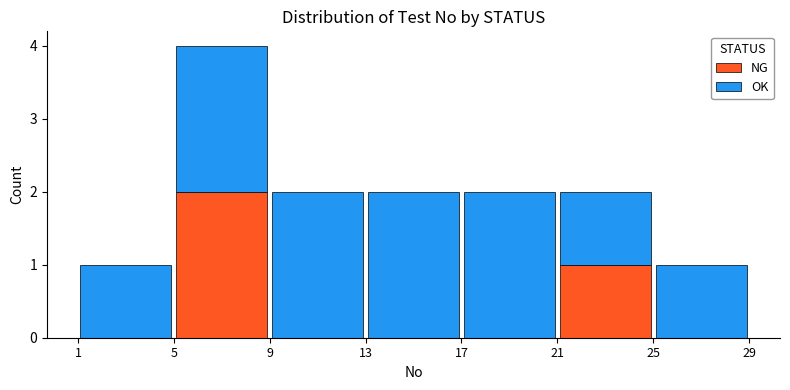

Reading left to right, transcribe this chart: for each stacked bar, give the range it covers on the x-axis and its total height. The values are not printed on the chart, so give them approximately, as read against the axis.

1 to 5: 1
5 to 9: 4
9 to 13: 2
13 to 17: 2
17 to 21: 2
21 to 25: 2
25 to 29: 1